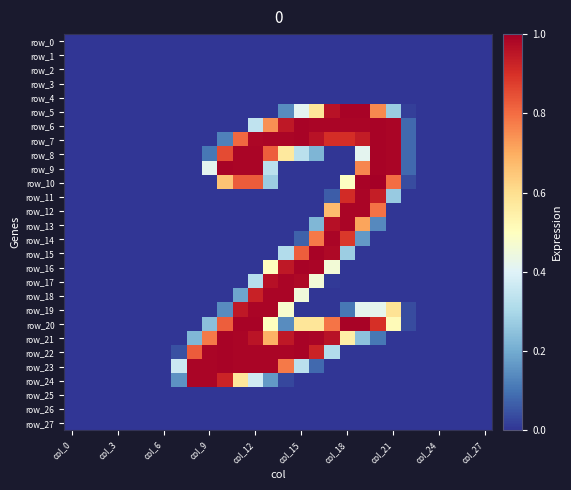

At which category is the sum across all series the highest?

col_12